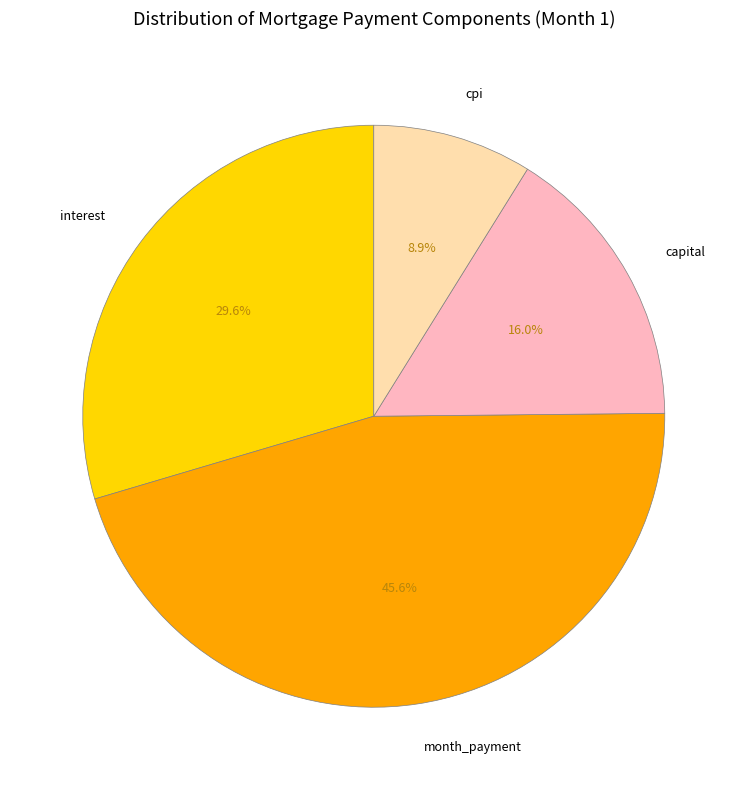

Which category has the biggest portion of the pie?

month_payment